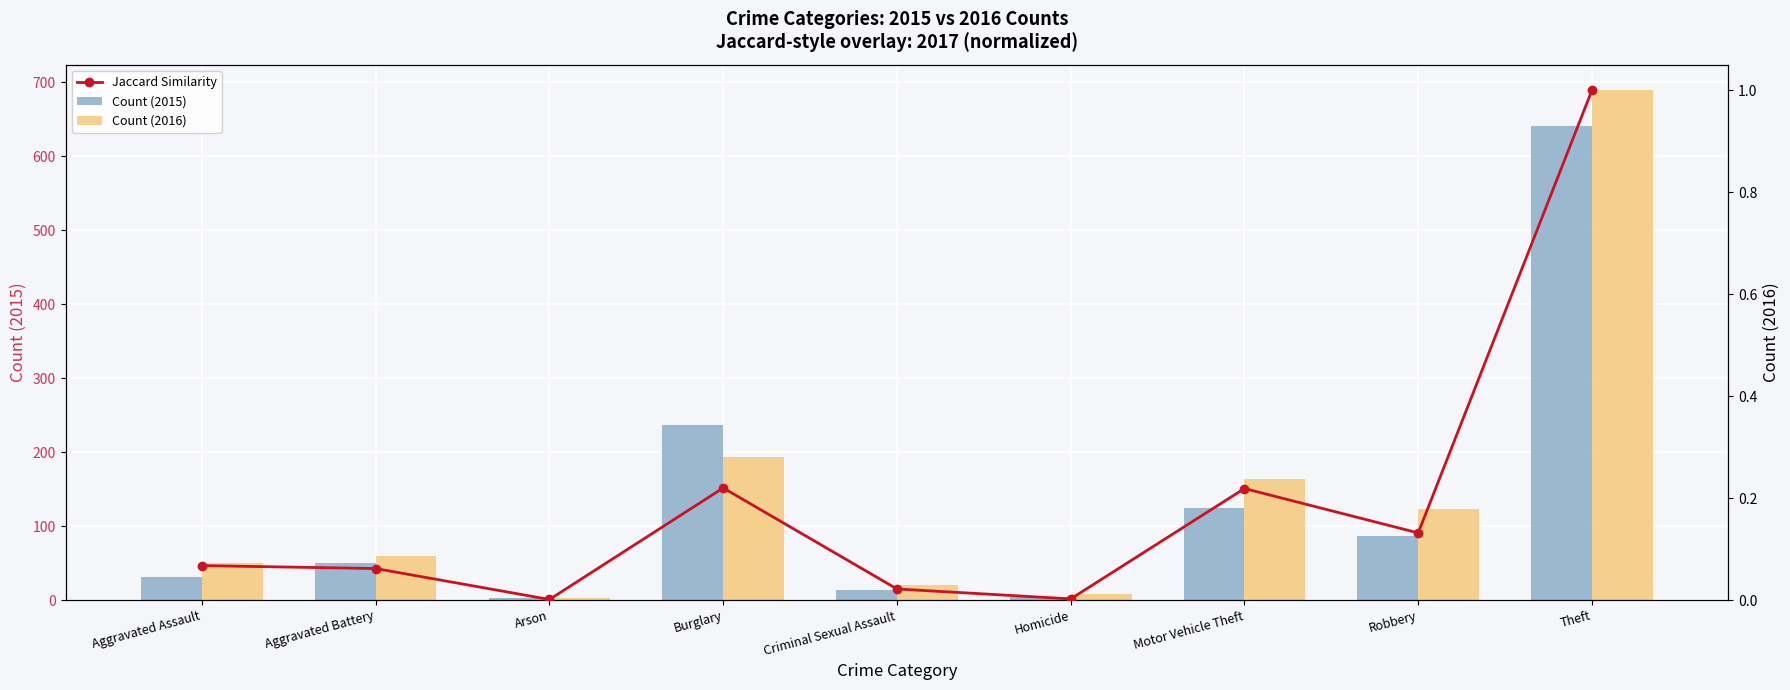

How many values in the Count (2015) series are below 50?

4